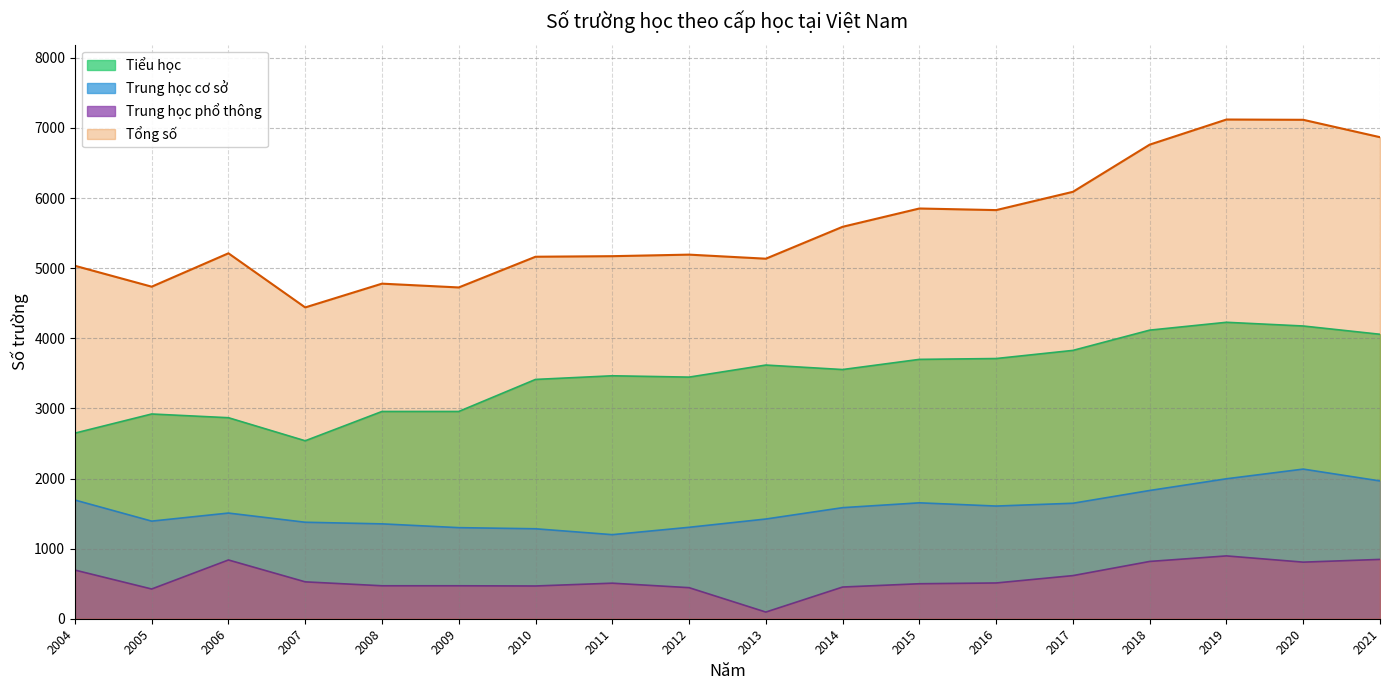

What are all the series names shown in the legend?

Tiểu học, Trung học cơ sở, Trung học phổ thông, Tổng số